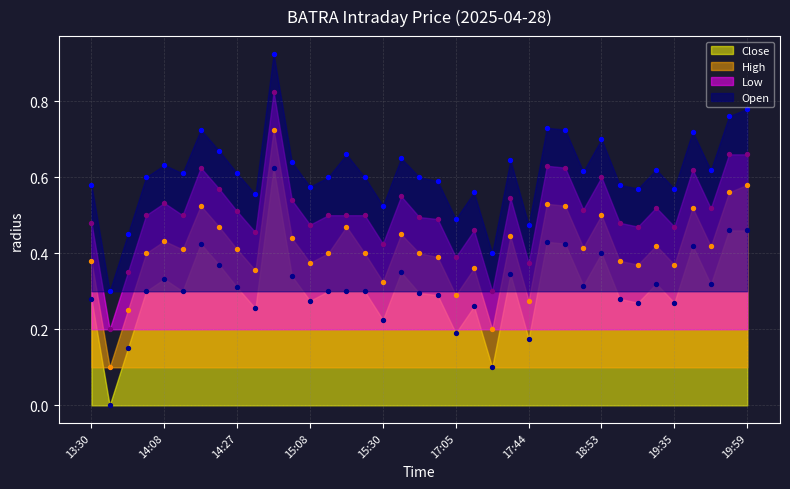

At which category is the sum across all series the highest?

14:48